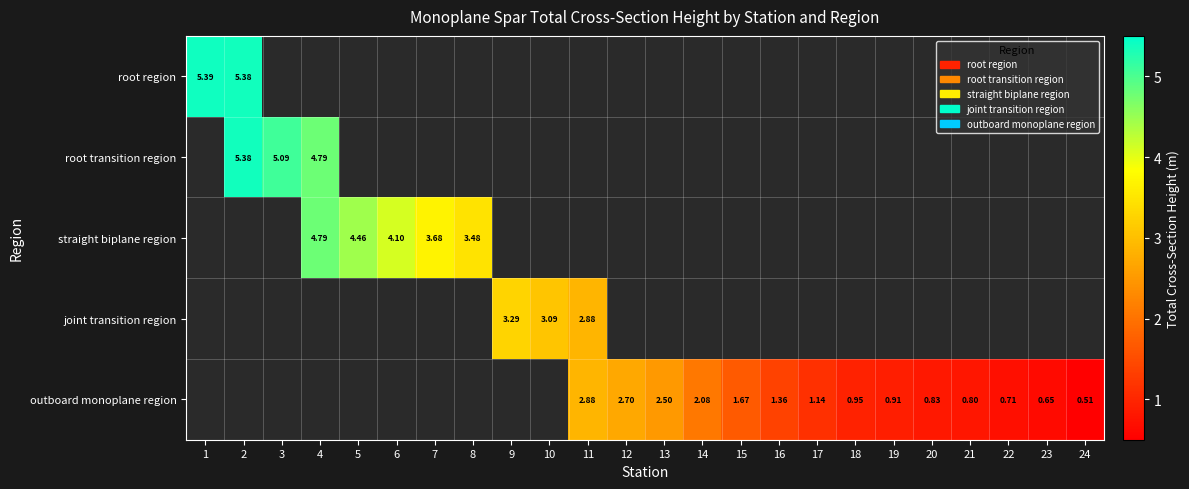

How many values in root transition region are above zero?

3